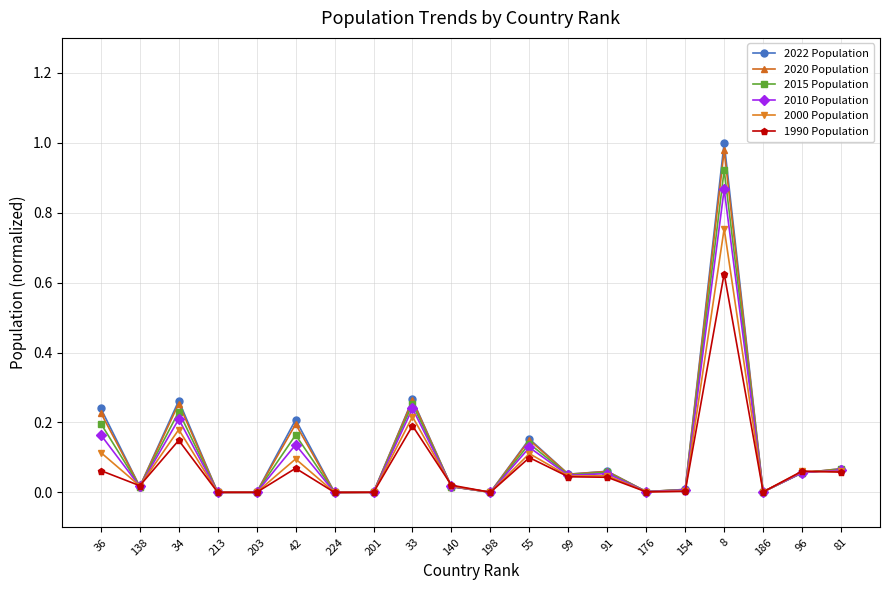

Is it true that 2000 Population equals 0.0 at 213?

True